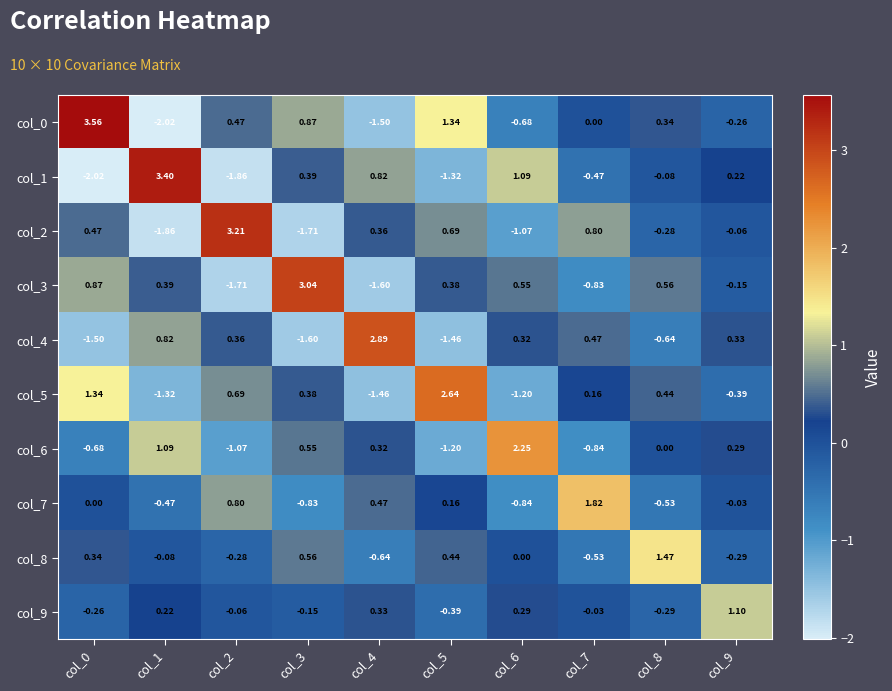

At how many categories does at least one series exceed 1?

10